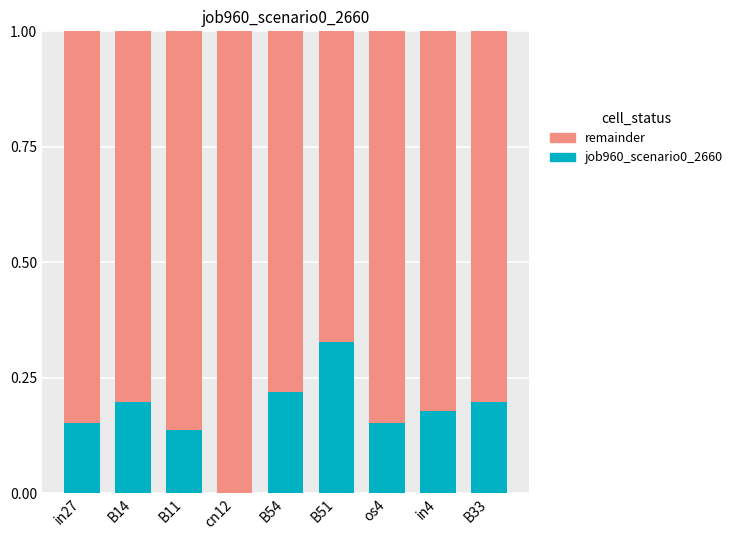

At which label does job960_scenario0_2660 reach its peak?

B51